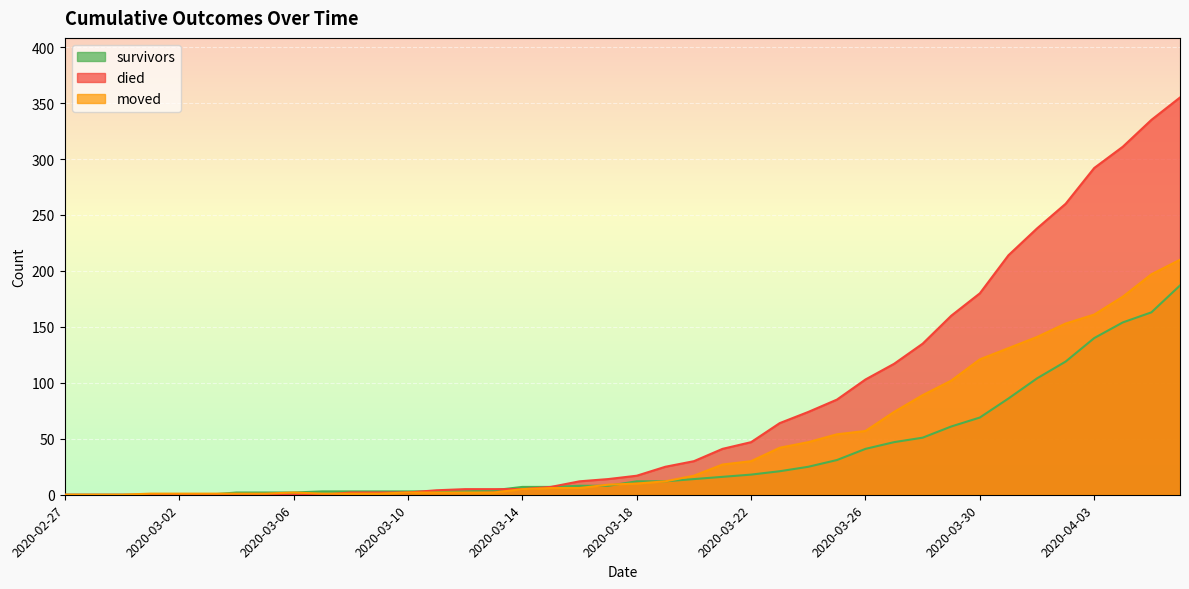

Which category has the highest value across all series?

2020-04-06